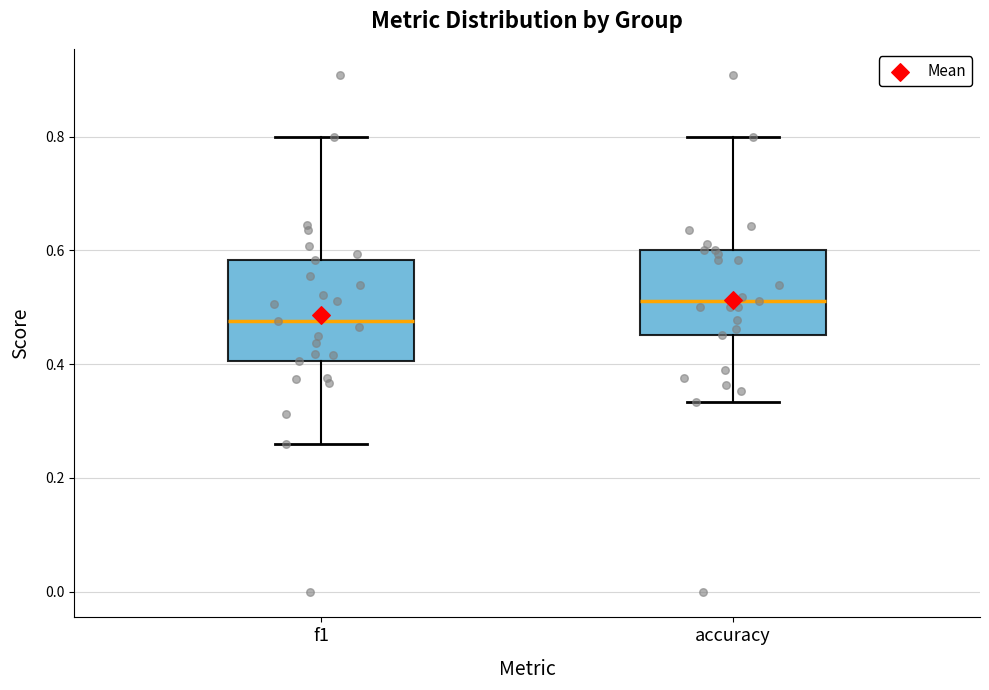

Which box has the lowest median line?

f1